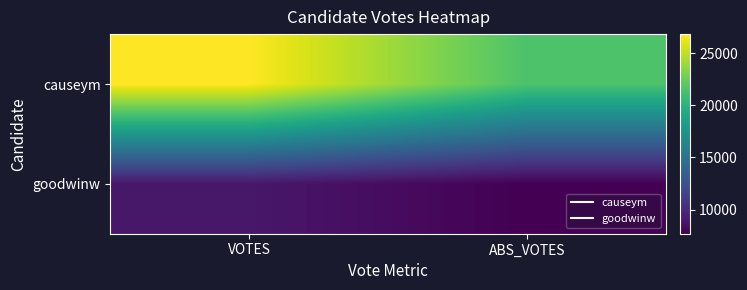

List the series in order of their peak value, lowest first.

goodwinw, causeym